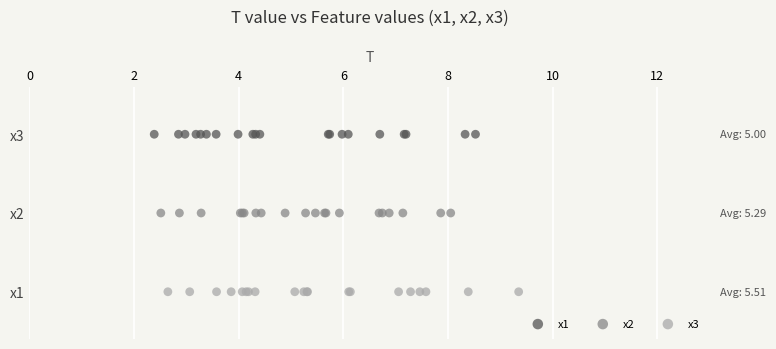

Which series contains the lowest Y value?

x3